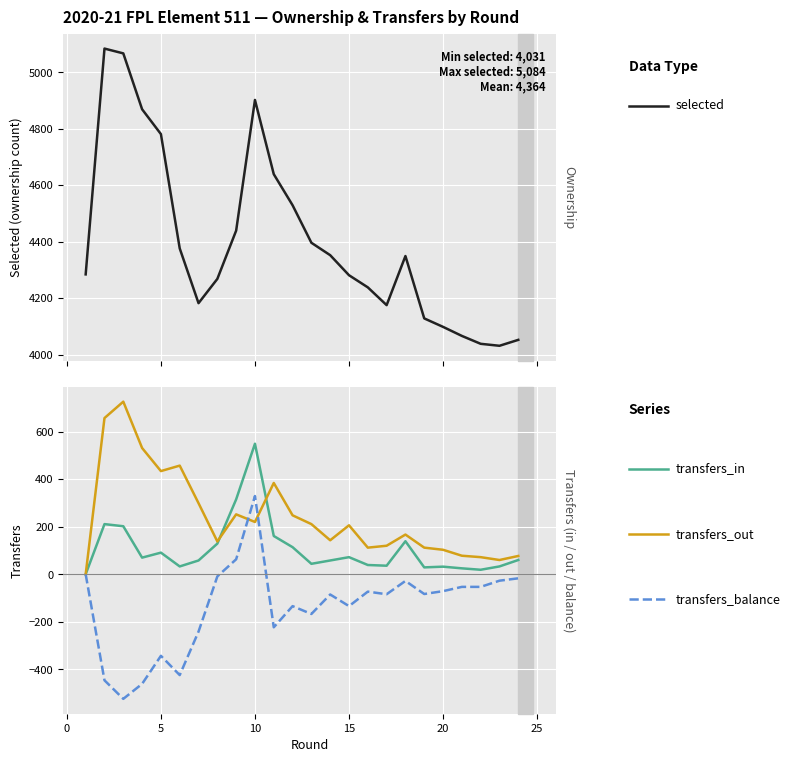

Reading right to left, extract all data points from this chart.

selected: 4052	4031	4038	4066	4098	4128	4349	4175	4238	4281	4352	4396	4529	4639	4902	4439	4268	4182	4376	4781	4869	5067	5084	4284
transfers_in: 60	33	19	25	32	29	139	36	39	72	58	44	114	161	549	315	129	58	33	91	70	202	211	0
transfers_out: 77	60	72	78	103	112	167	120	112	206	143	211	248	384	220	252	138	299	457	434	531	726	657	0
transfers_balance: -17	-27	-53	-53	-71	-83	-28	-84	-73	-134	-85	-167	-134	-223	329	63	-9	-241	-424	-343	-461	-524	-446	0